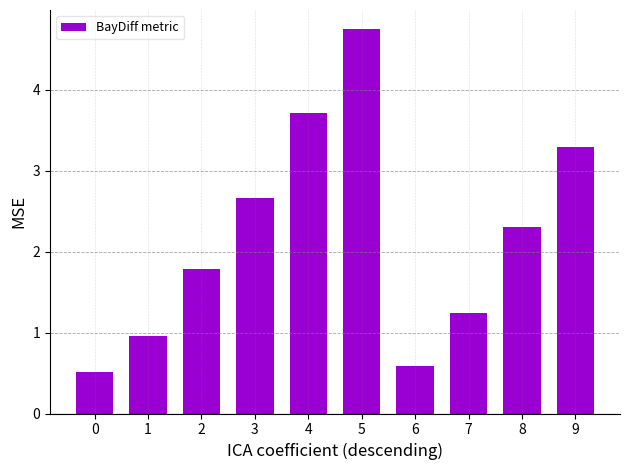

How many data points are less than 2?

5